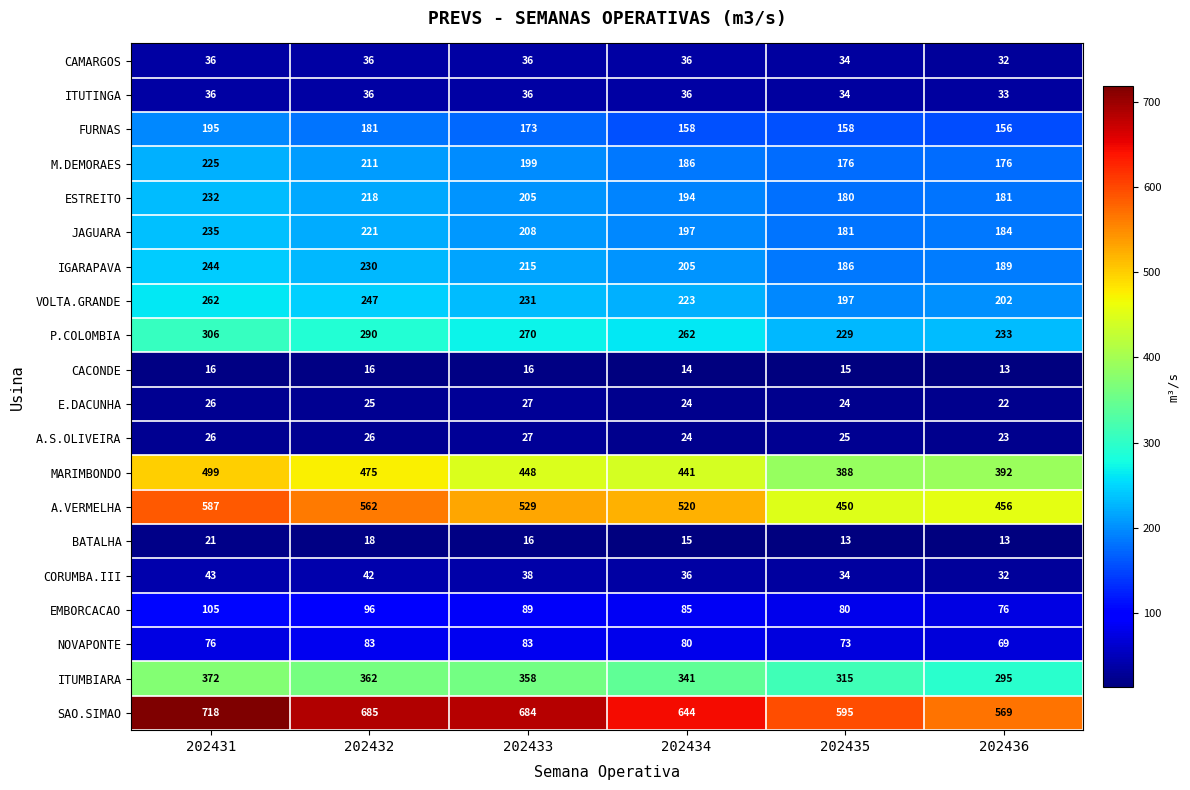

What is the difference between the maximum and second lowest values in the VOLTA.GRANDE series?

60